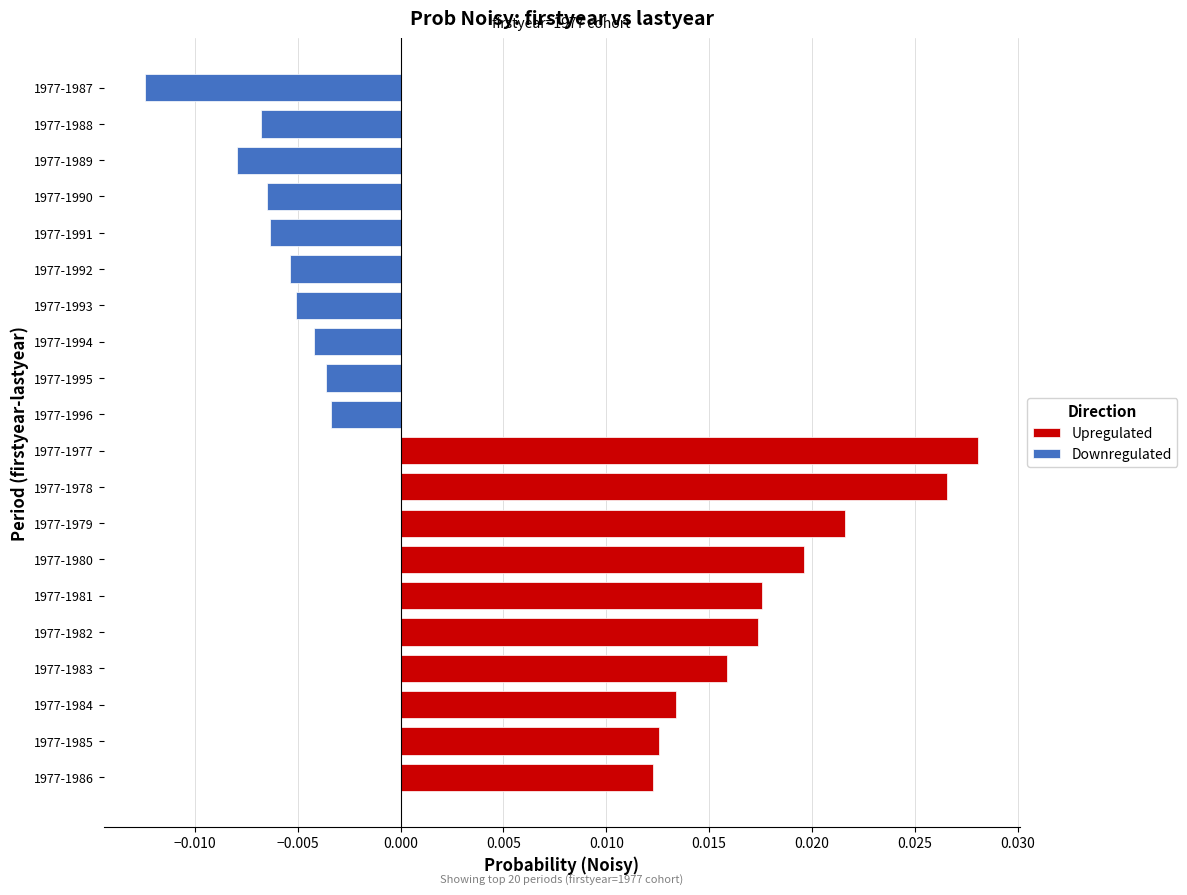

Which series changed the most between −0.015 and 0.020?

Upregulated